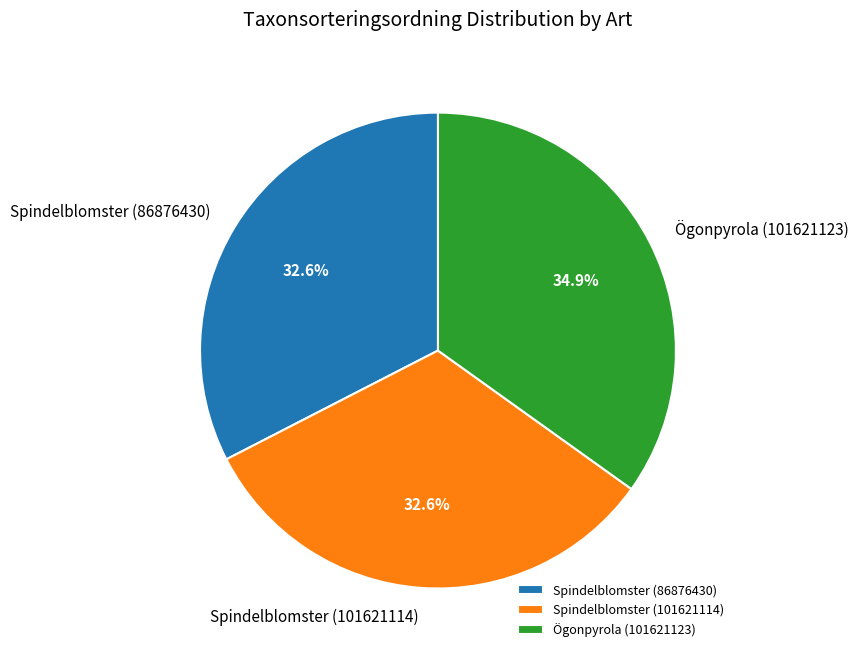

True or false: Spindelblomster (101621114) accounts for 40% of the total.

False